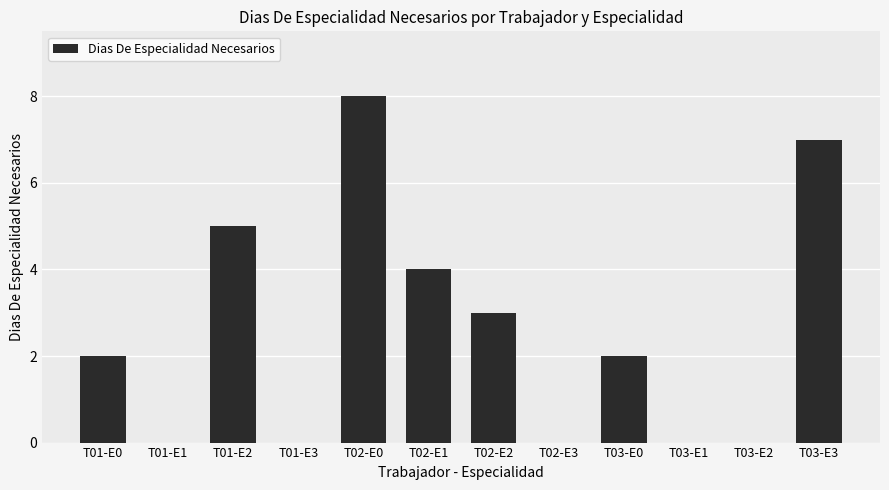

What is the sum of all values?

31